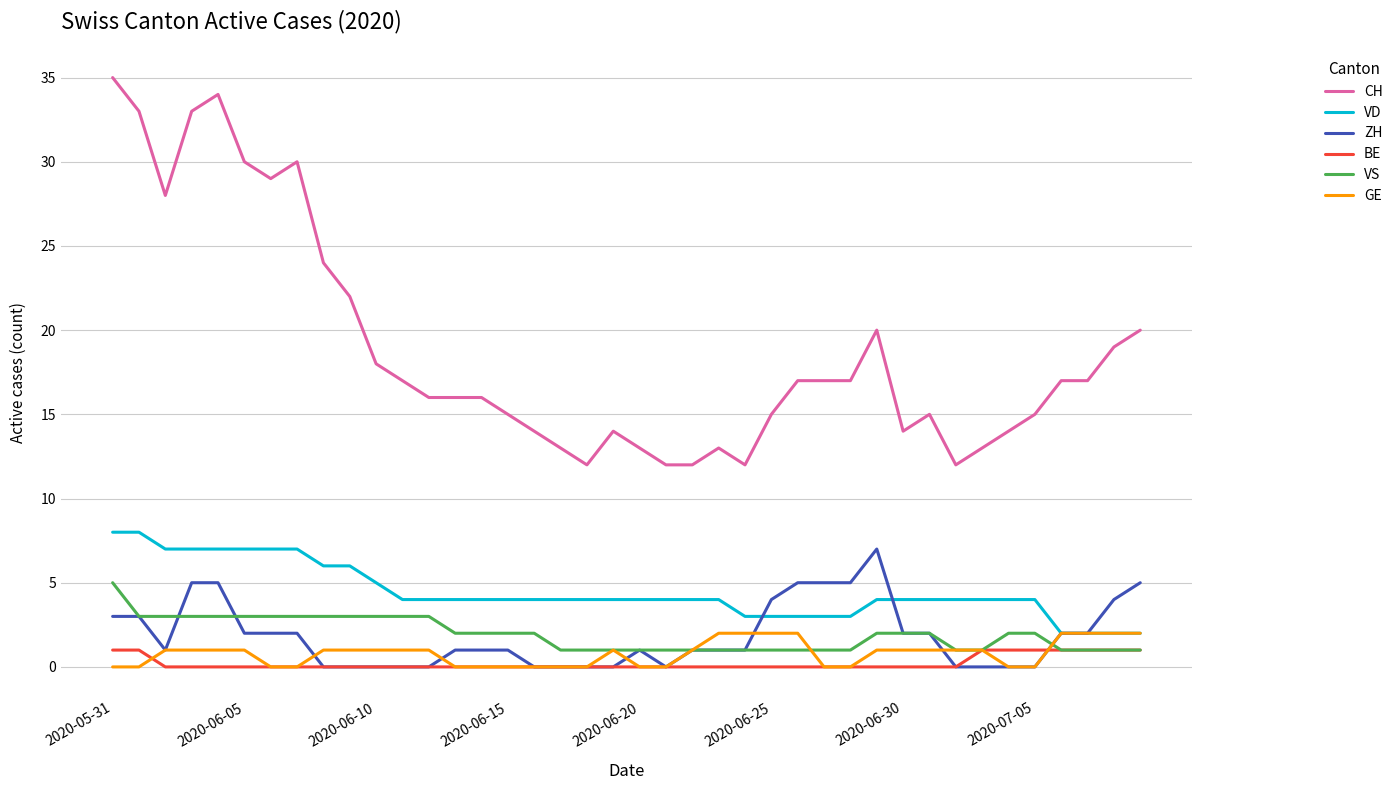

What is the greatest value displayed?

35